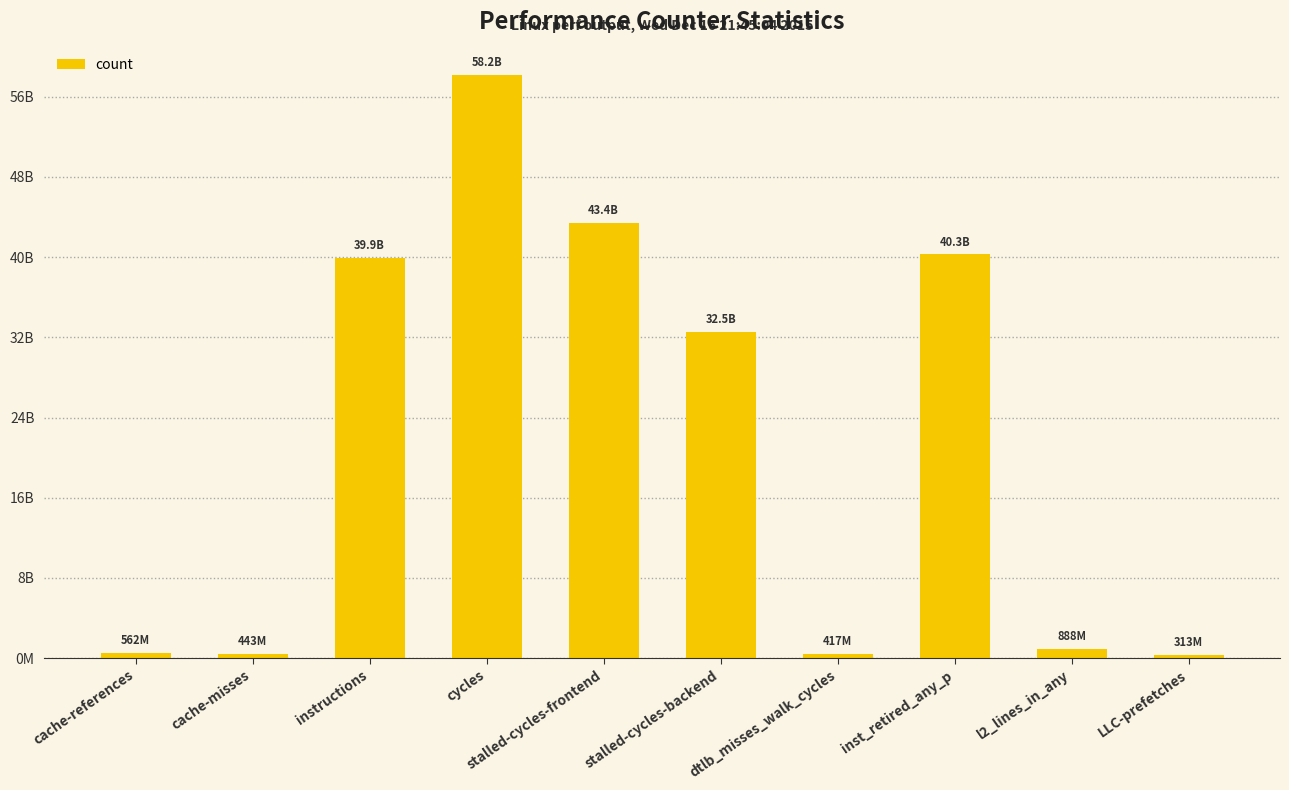

Are the bars horizontal?

No